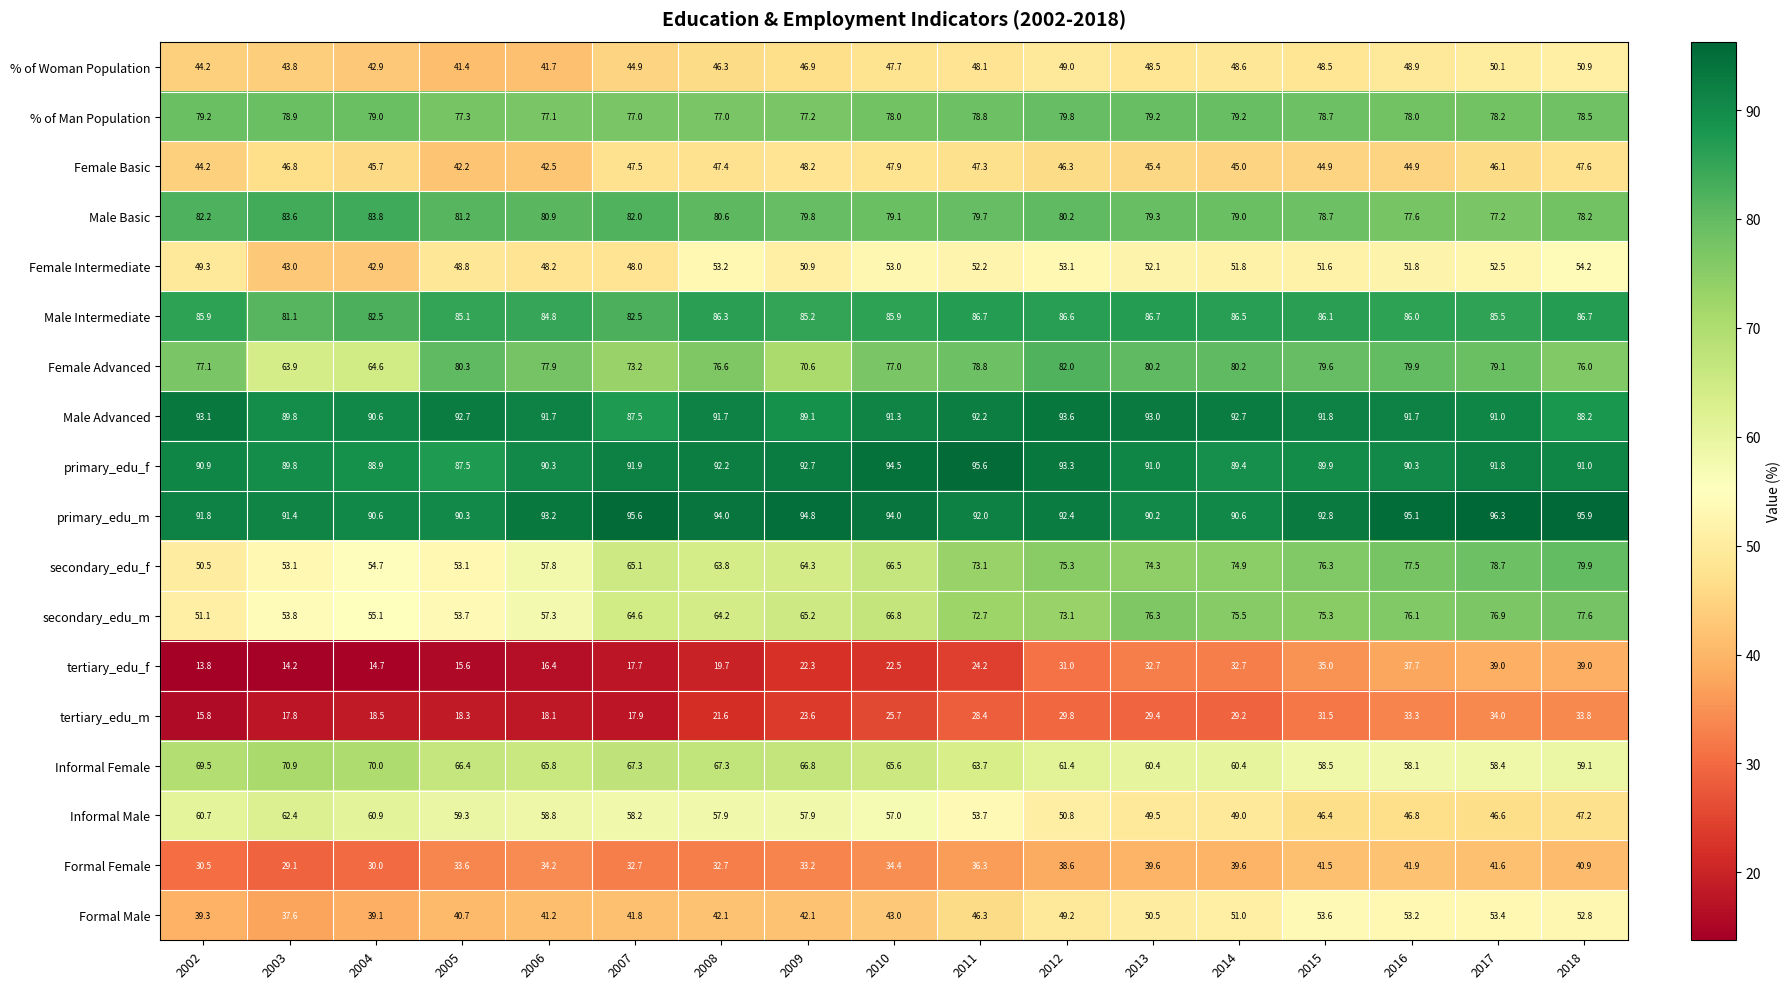

What is the average value of the Informal Male series?

54.3